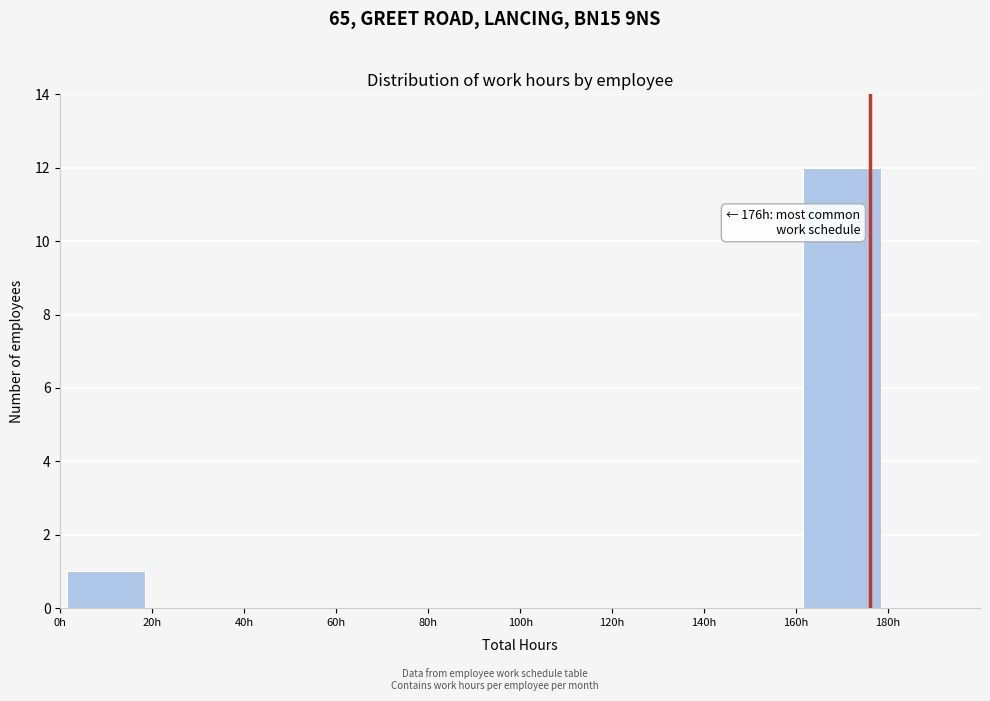

Which range on the x-axis has the tallest bar?

160 to 180